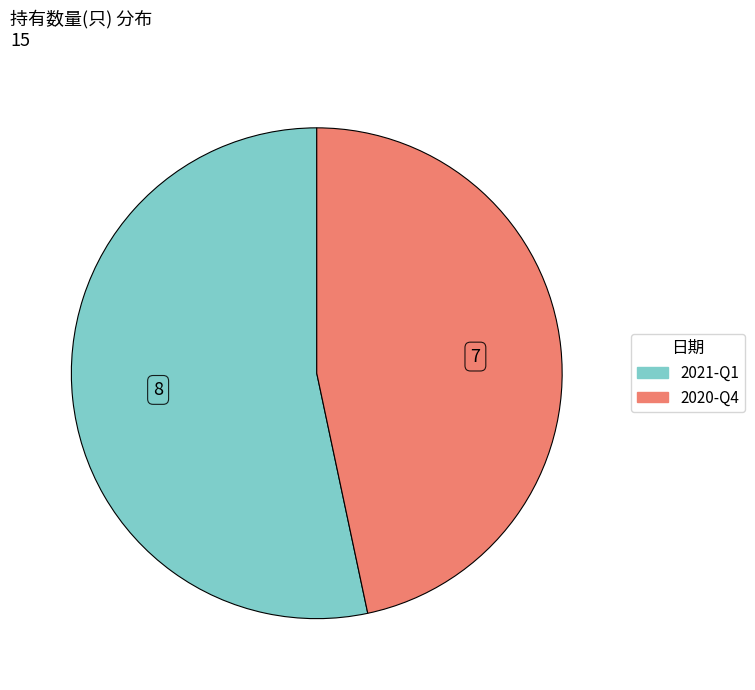

Count the number of slices in the pie.

2